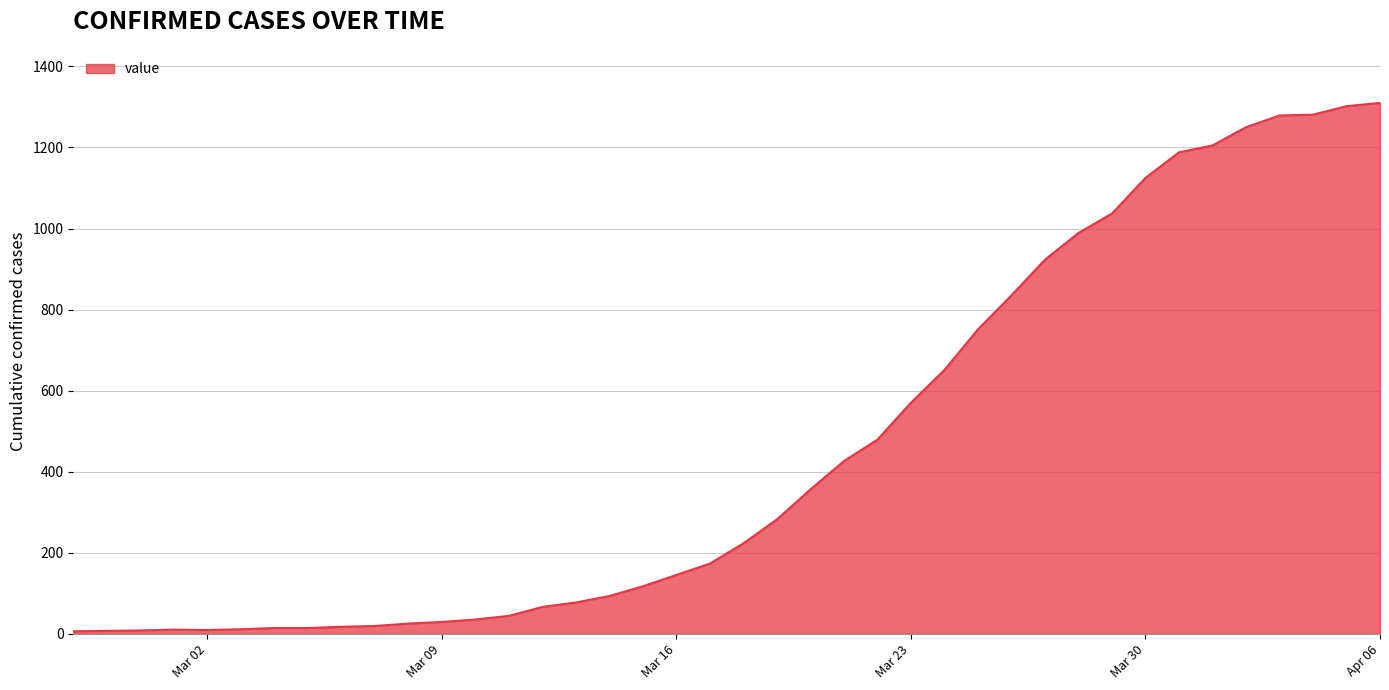

What is the greatest value displayed?

1310